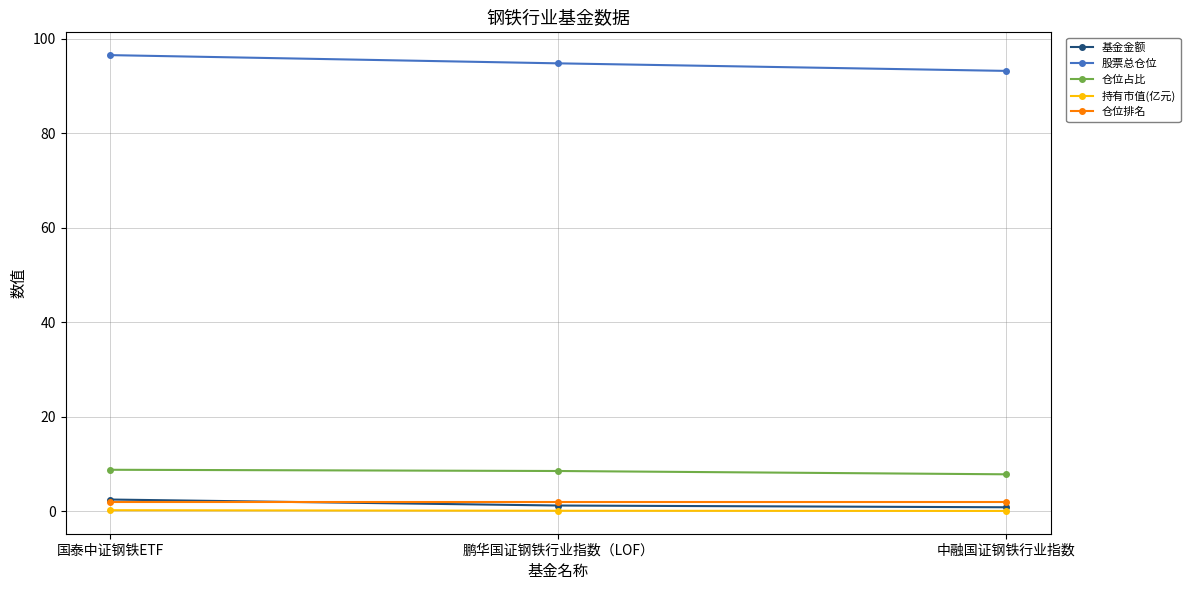

What is the greatest value displayed?

96.6